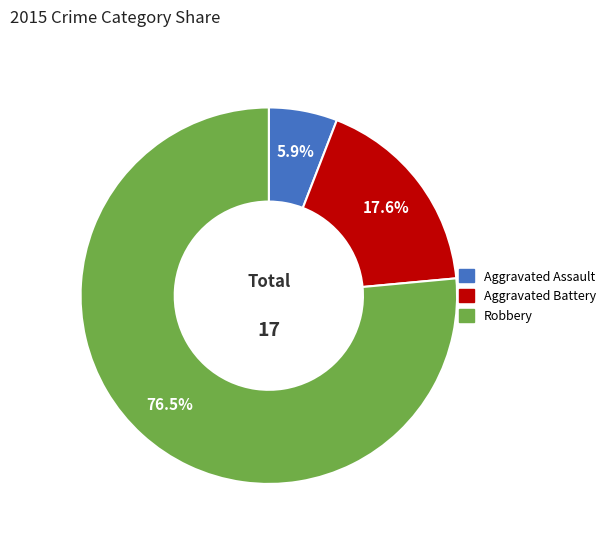

How many segments does this pie chart have?

3